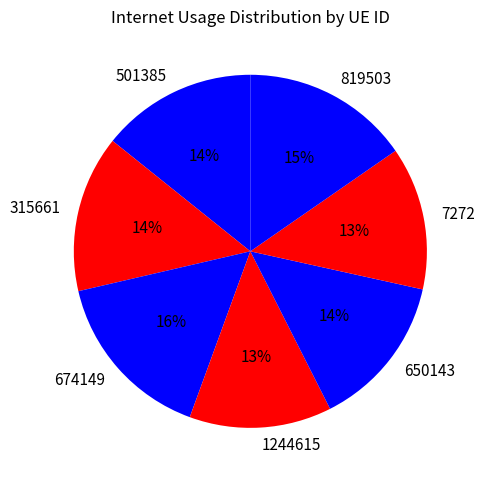

What percentage is the 650143 slice, to the nearest percent?

14%